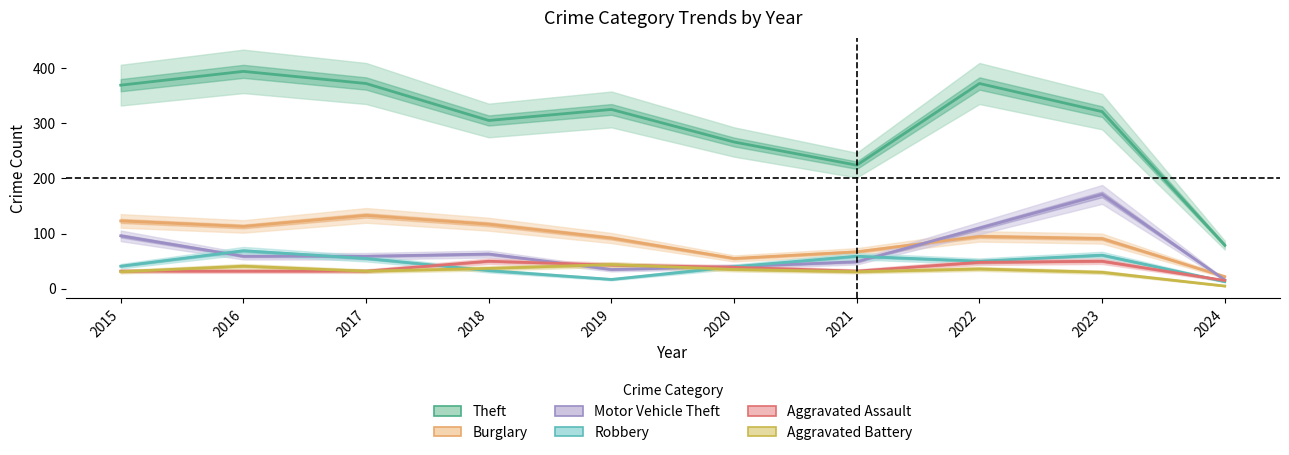

Is this an area chart (filled region under the line)?

No